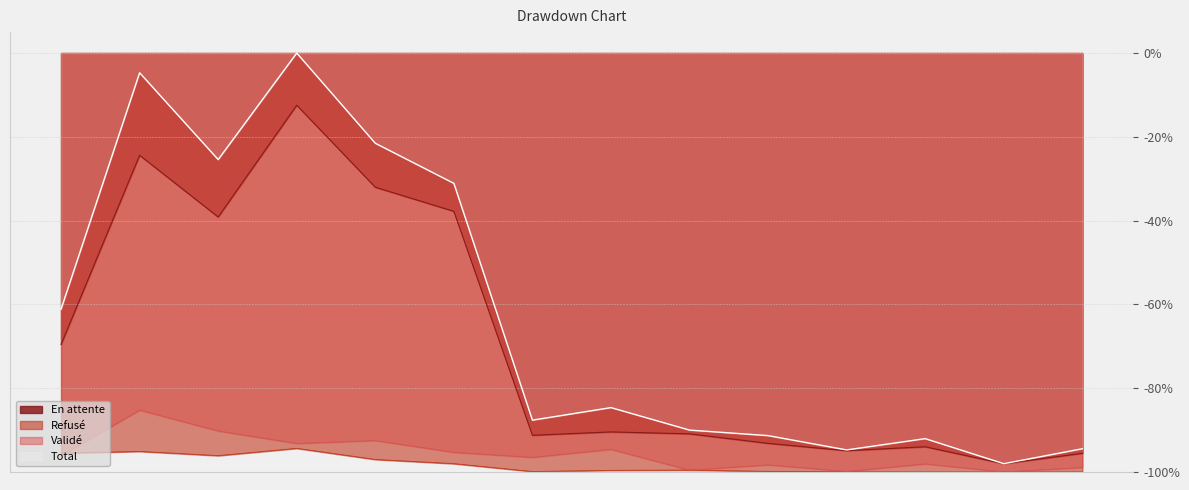

Does the chart have visible grid lines?

Yes